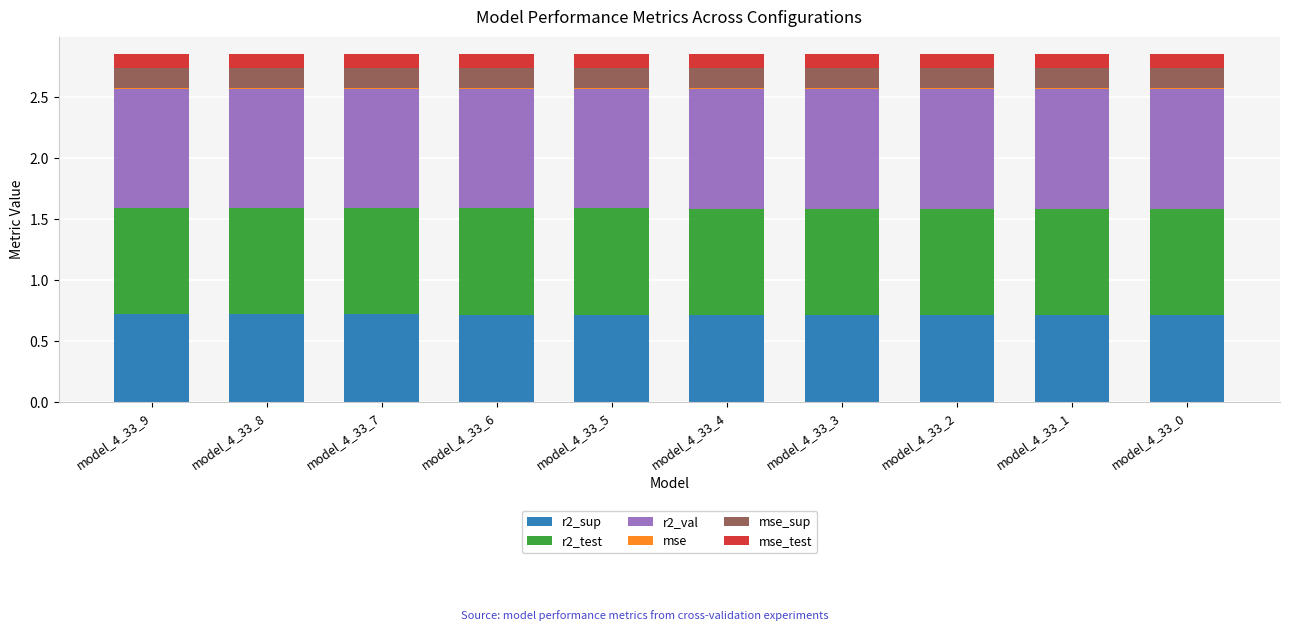

Are the bars grouped side by side (vs. stacked)?

No